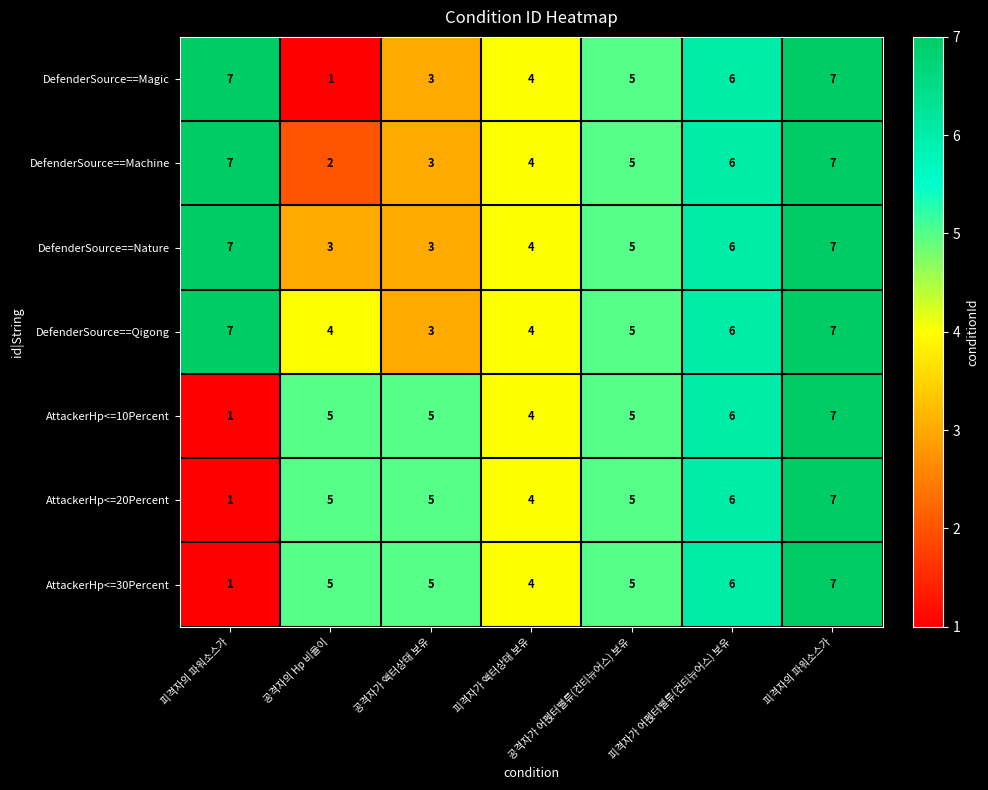

How many data points in AttackerHp<=10Percent are less than 5?

2